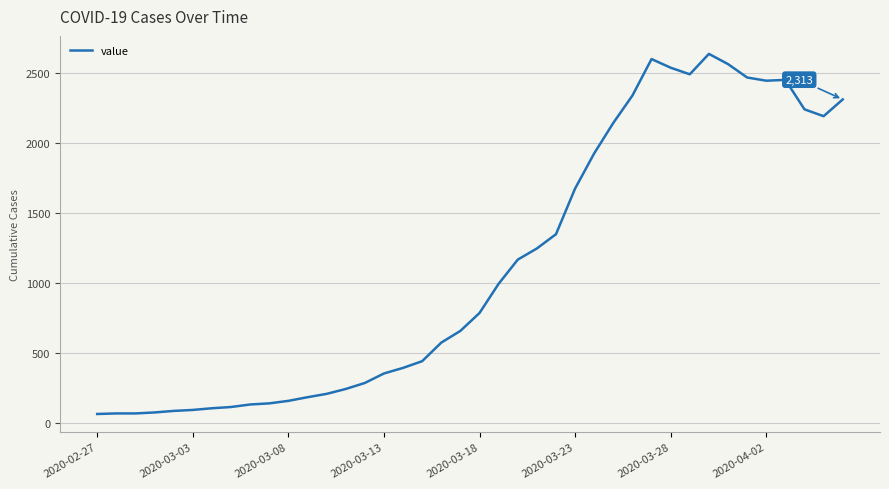

What is the maximum value shown in the chart?

2639